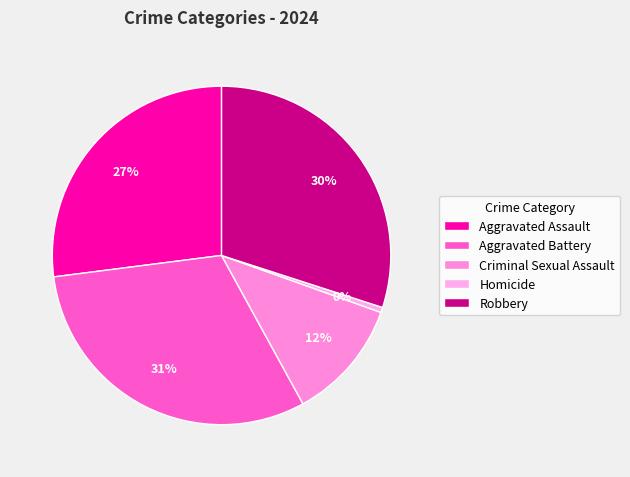

How many slices are in this pie chart?

5